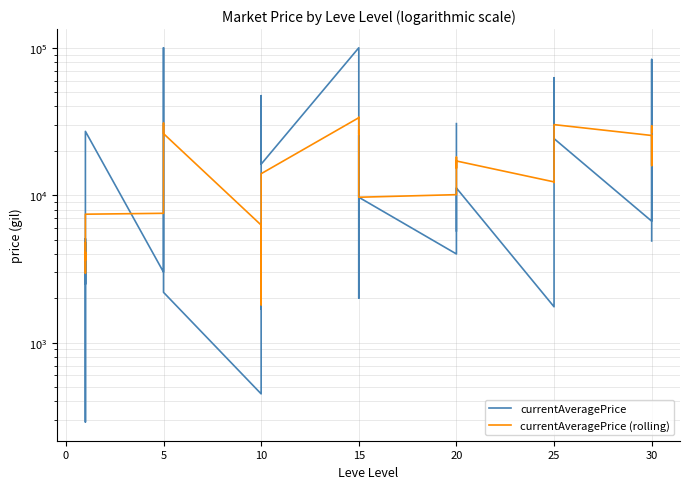

True or false: currentAveragePrice has more than 2 points higher than both neighbors.

True